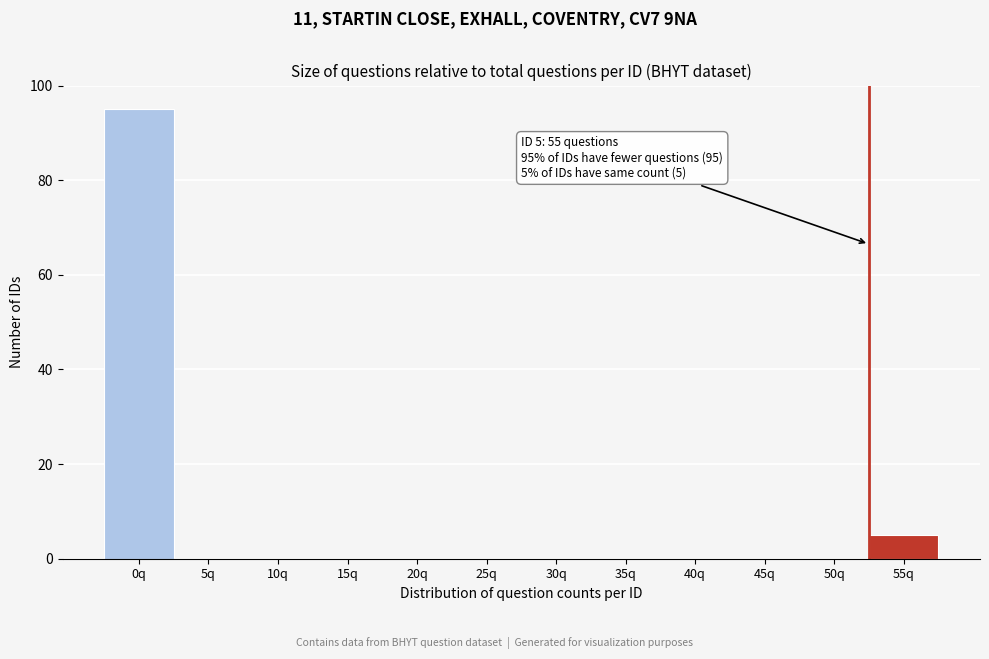

Reading left to right, what are all the values shown in this chart?

0q=95	5q=0	10q=0	15q=0	20q=0	25q=0	30q=0	35q=0	40q=0	45q=0	50q=0	55q=5